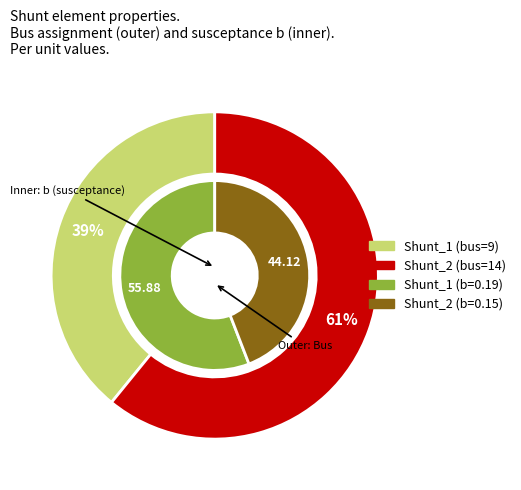

Which category has the smallest portion of the pie?

Shunt_1